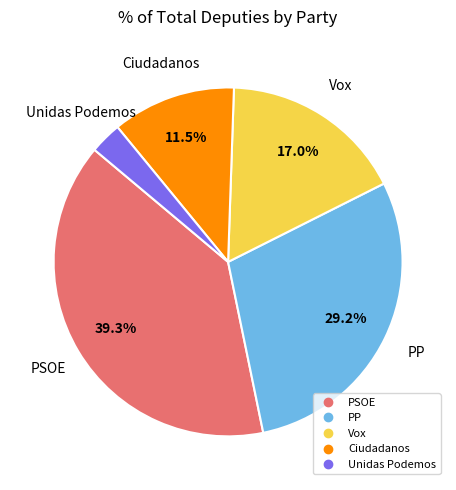

Rank the categories by value from highest to lowest.

PSOE, PP, Vox, Ciudadanos, Unidas Podemos